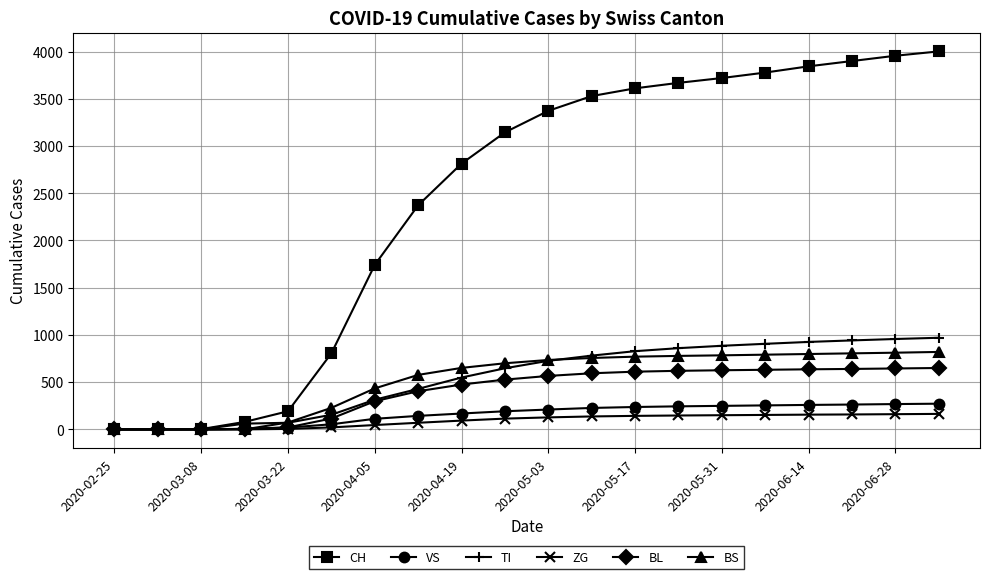

What is the maximum value for ZG?

164